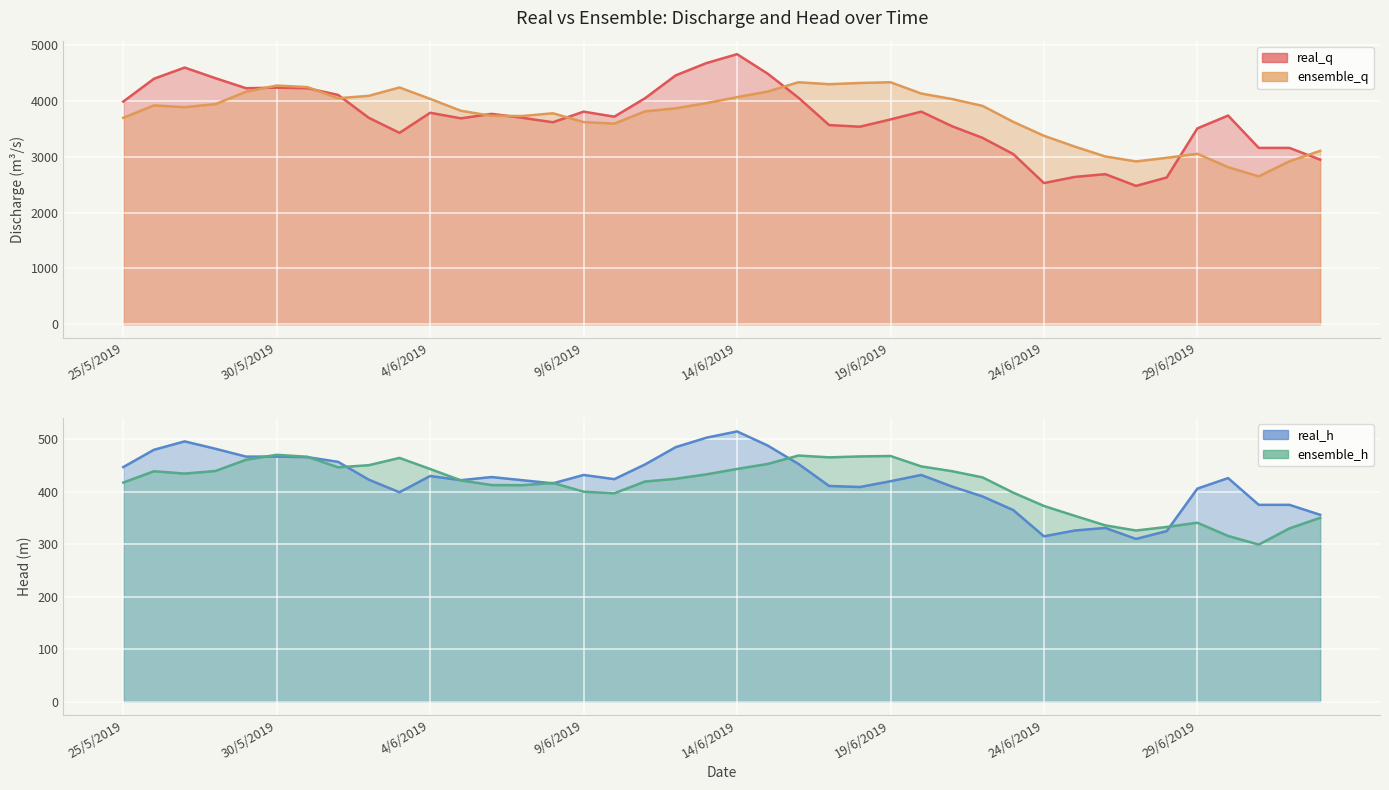

What position from the left is 31/5/2019?

7